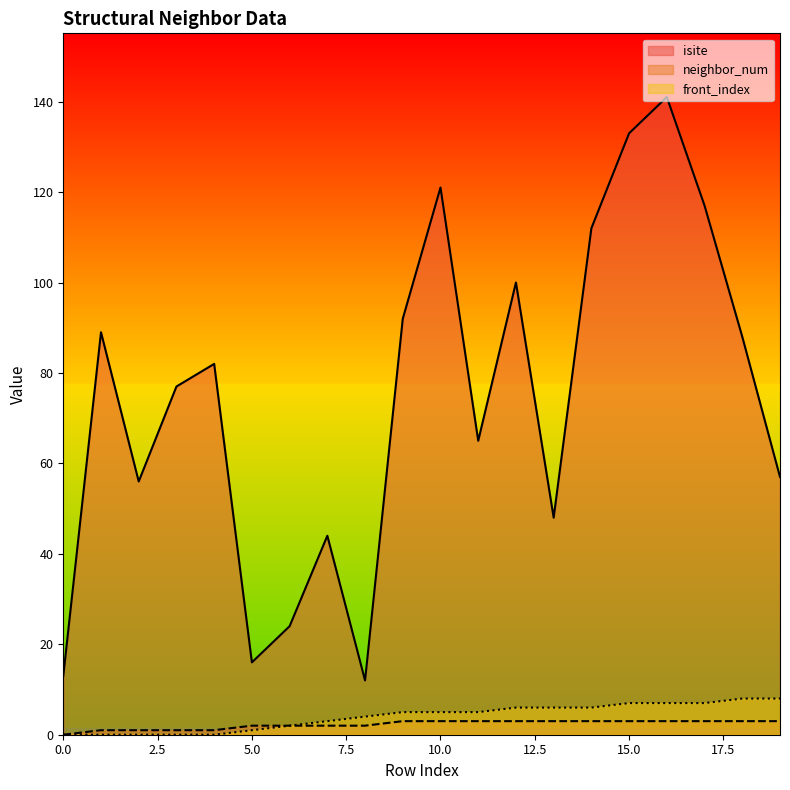

True or false: isite has a value of 128 at 4.

False